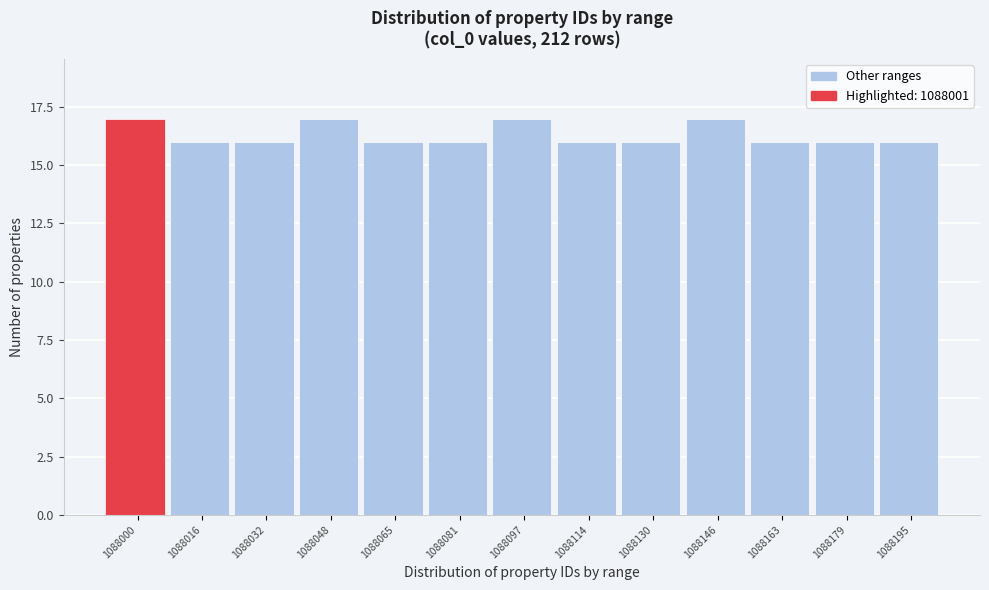

Reading left to right, extract all data points from this chart.

1088000=17	1088016=16	1088032=16	1088048=17	1088065=16	1088081=16	1088097=17	1088114=16	1088130=16	1088146=17	1088163=16	1088179=16	1088195=16